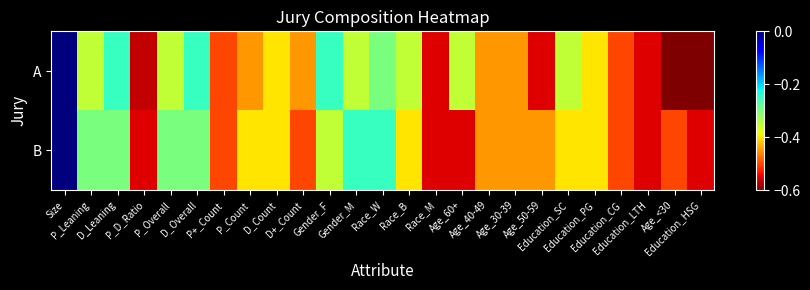

At Education_SC, list the series in order from smallest to largest.

B, A